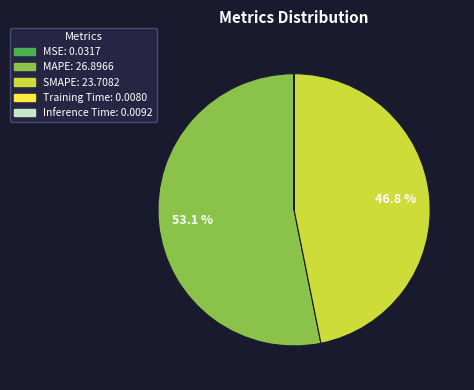

What percentage is NOT represented by SMAPE?

53.2%